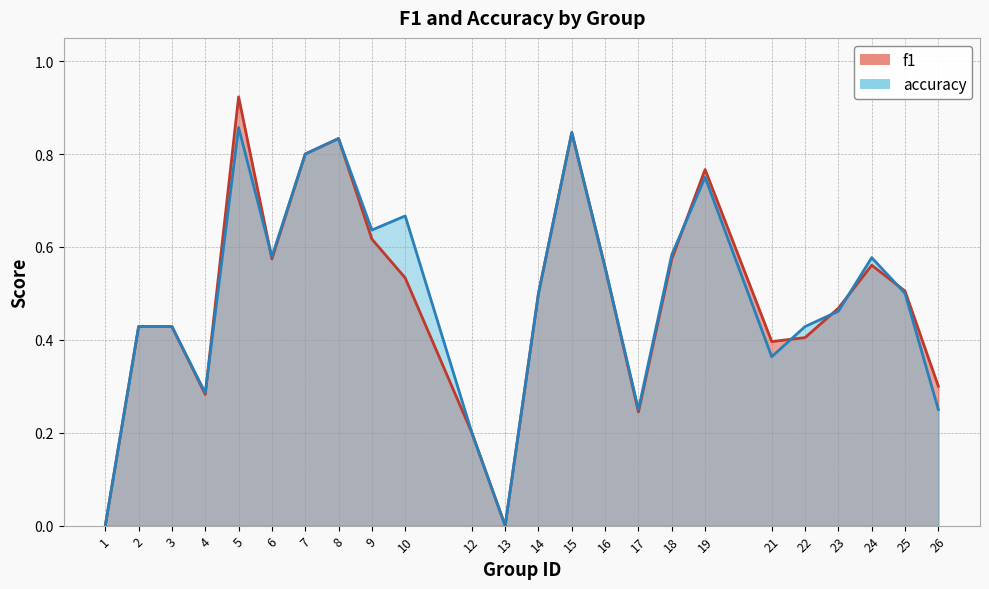

How many interior local peaks does the accuracy series have?

6